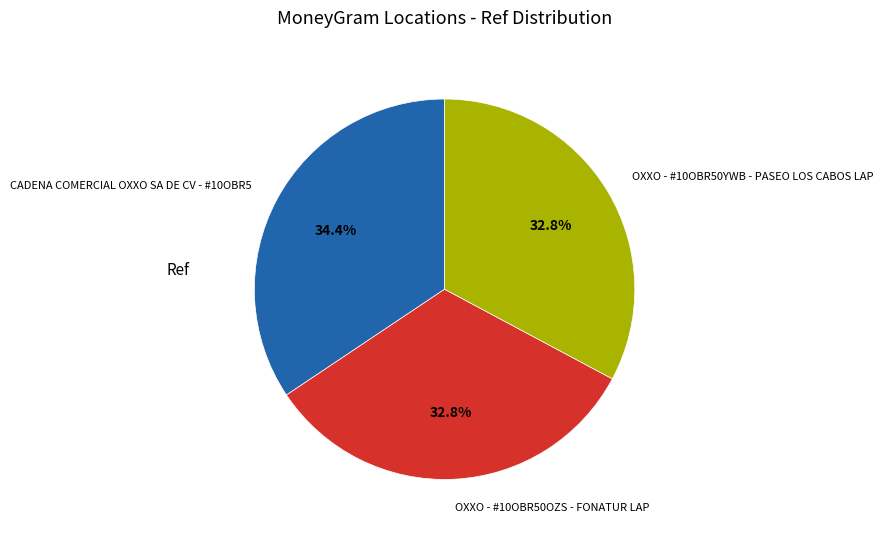

Which slice is the largest?

CADENA COMERCIAL OXXO SA DE CV - #10OBR5